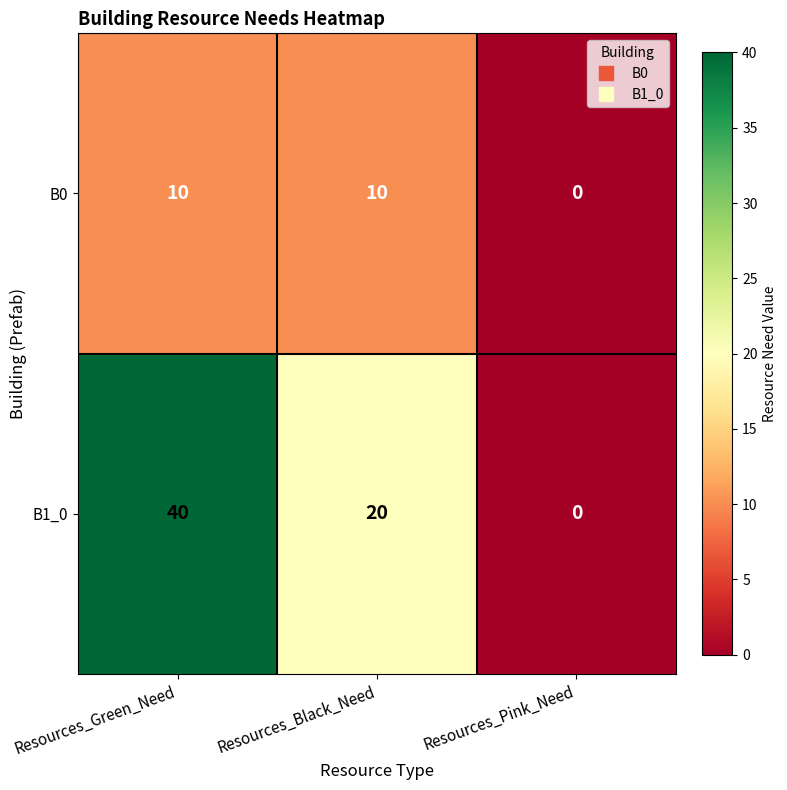

Count the number of categories in the chart.

3